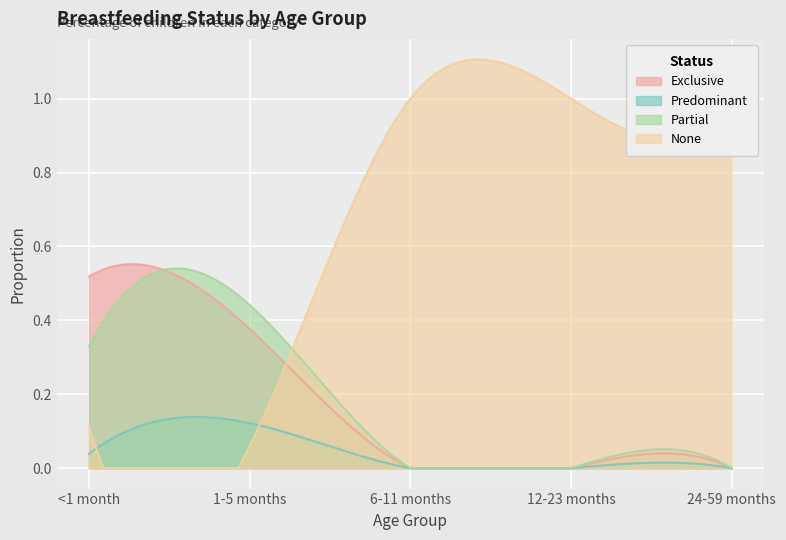

How many values in the Exclusive series exceed 0?

2